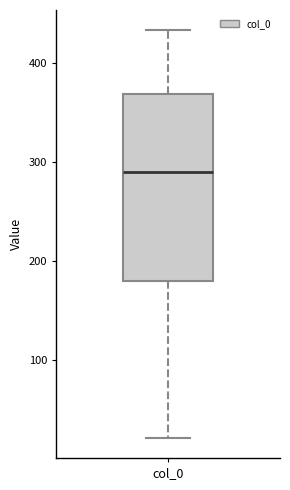

Transcribe this box plot: give where the median line is, the range the box spans, and where the two whiskers end, as read against the y-axis. The values are not printed on the chart, so give them approximately, as read against the axis.

median 290, box 180 to 370, whiskers 20 to 430